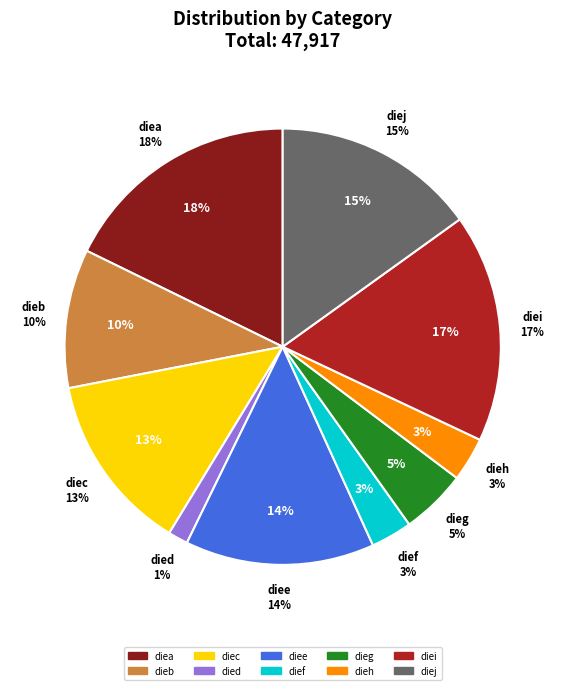

Do diej and dieb together represent more than half of the pie?

No